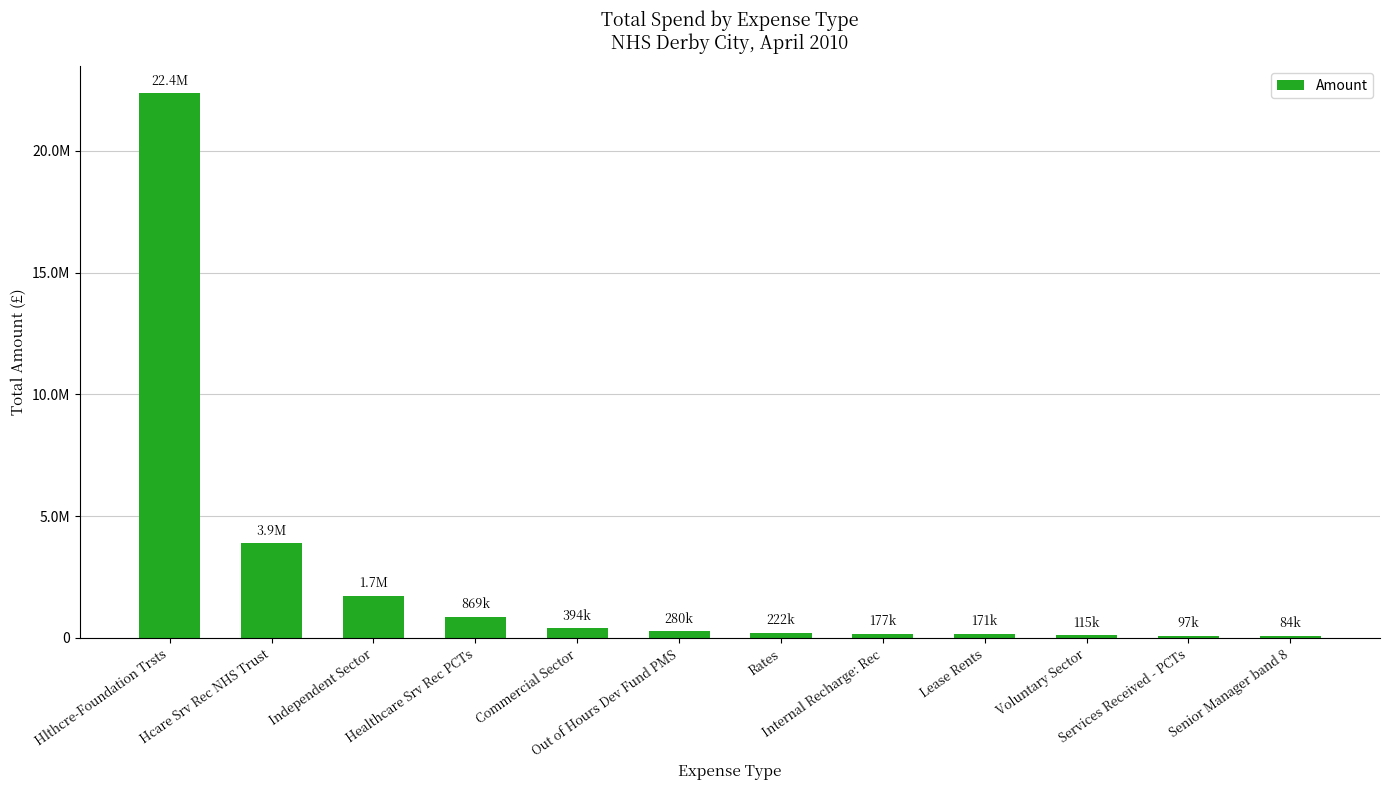

Reading left to right, extract all data points from this chart.

22363333.0	3879813.8	1739649.8	868794.7	393821.4	280373.1	221999.3	177174.0	170970.0	114947.1	97086.9	83871.5